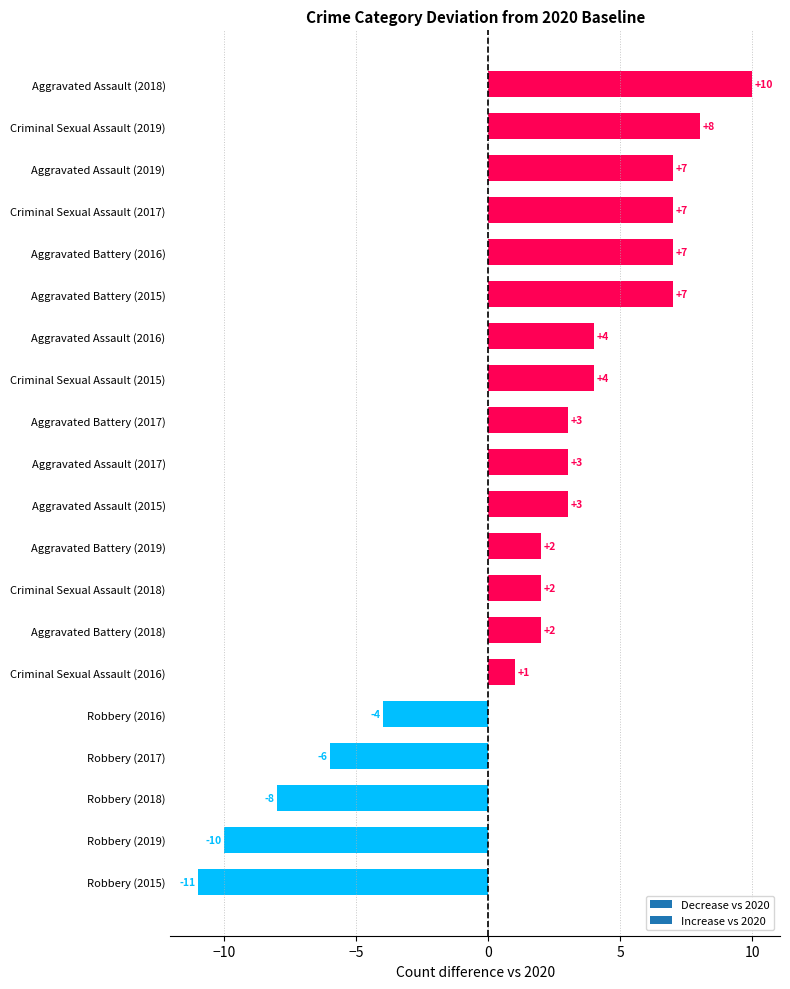

Reading bottom to top, what are all the values shown in this chart?

-11	-10	-8	-6	-4	1	2	2	2	3	3	3	4	4	7	7	7	7	8	10